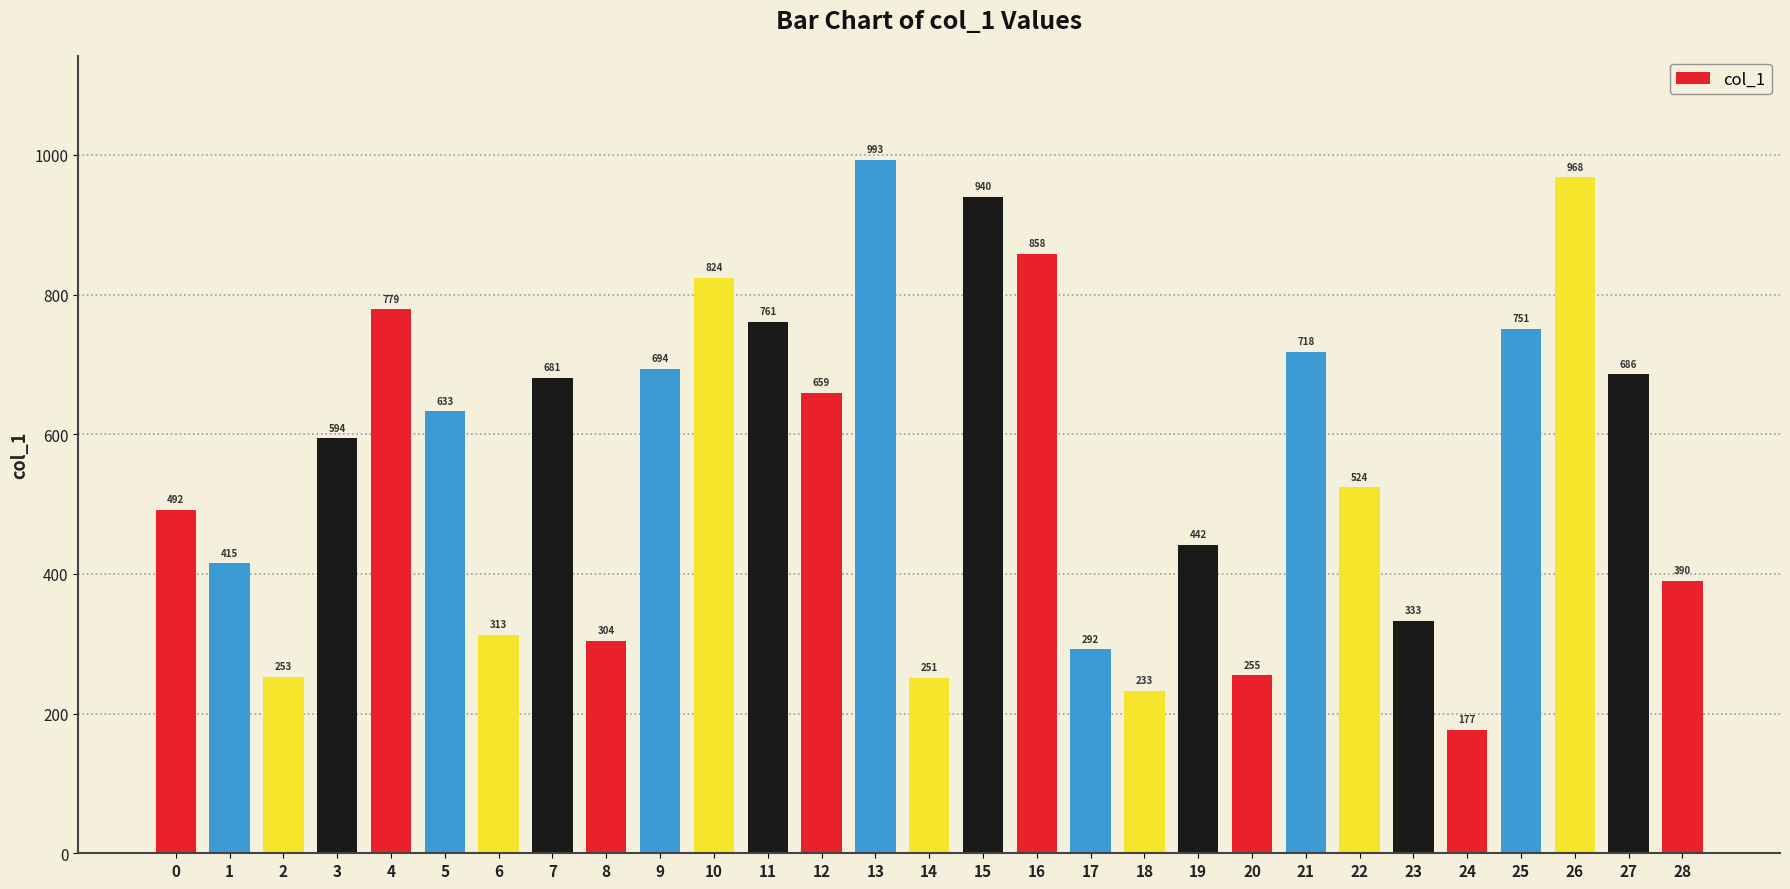

Between 22 and 16, which is larger?

16